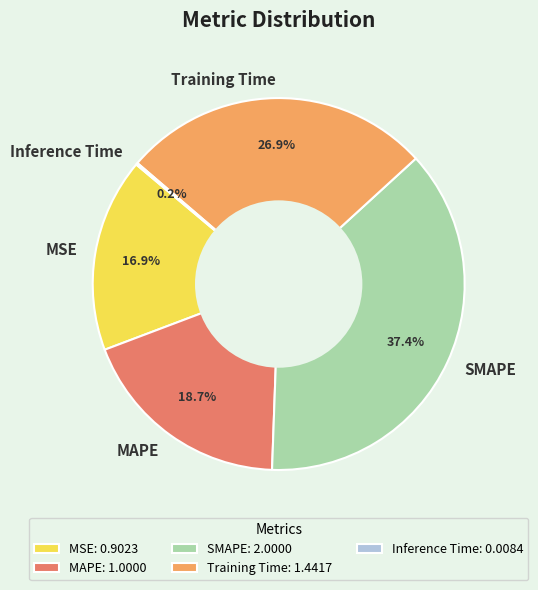

Does MSE account for over 50% of the chart?

No